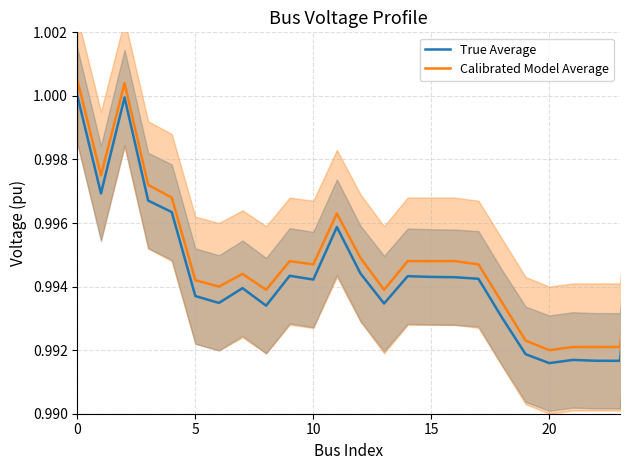

What is the total value across all series at 15?

2.0